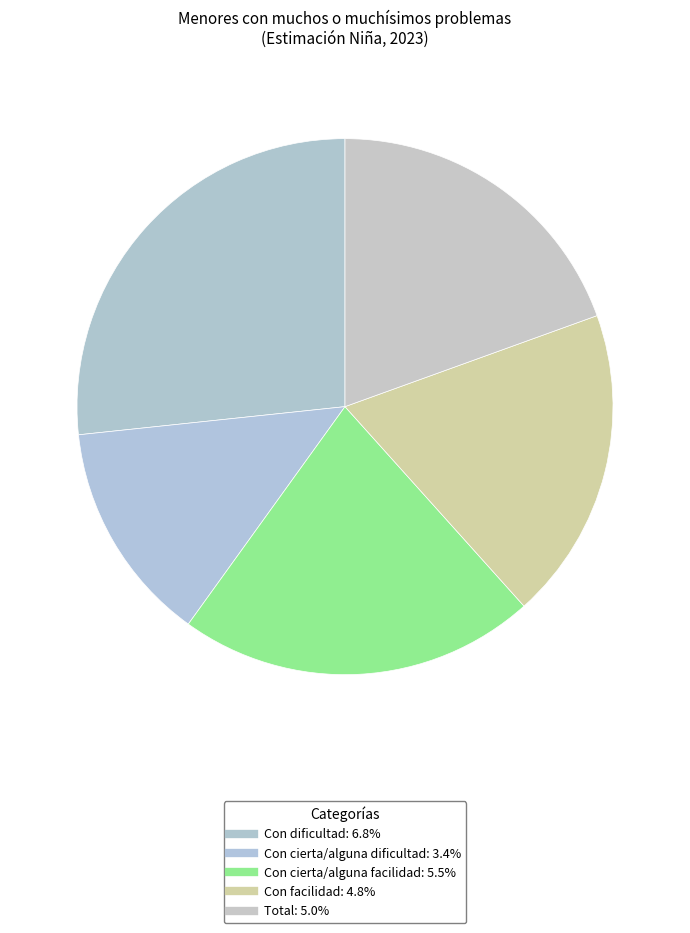

How many segments does this pie chart have?

5